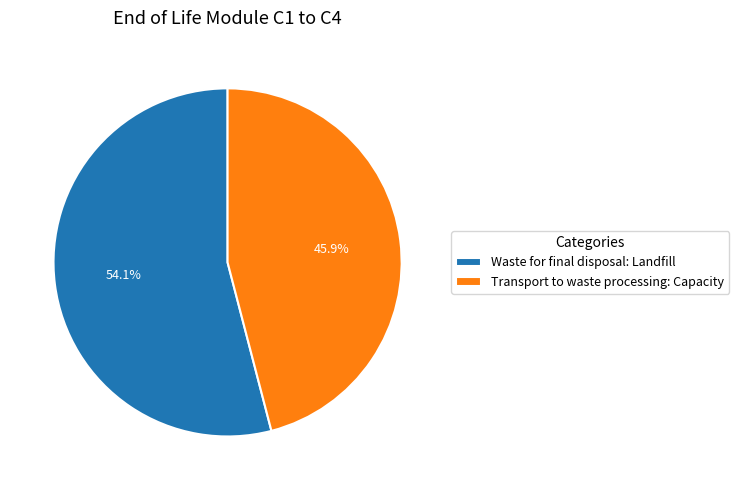

Rank the categories by value from lowest to highest.

Transport to waste processing: Capacity, Waste for final disposal: Landfill